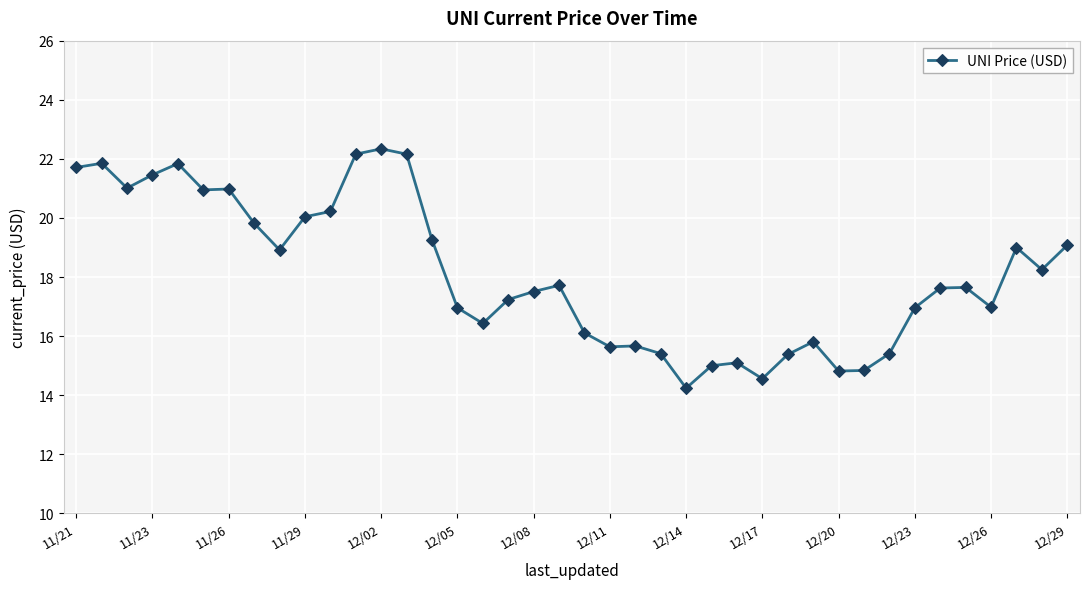

What is the difference between the maximum and minimum values?

8.1